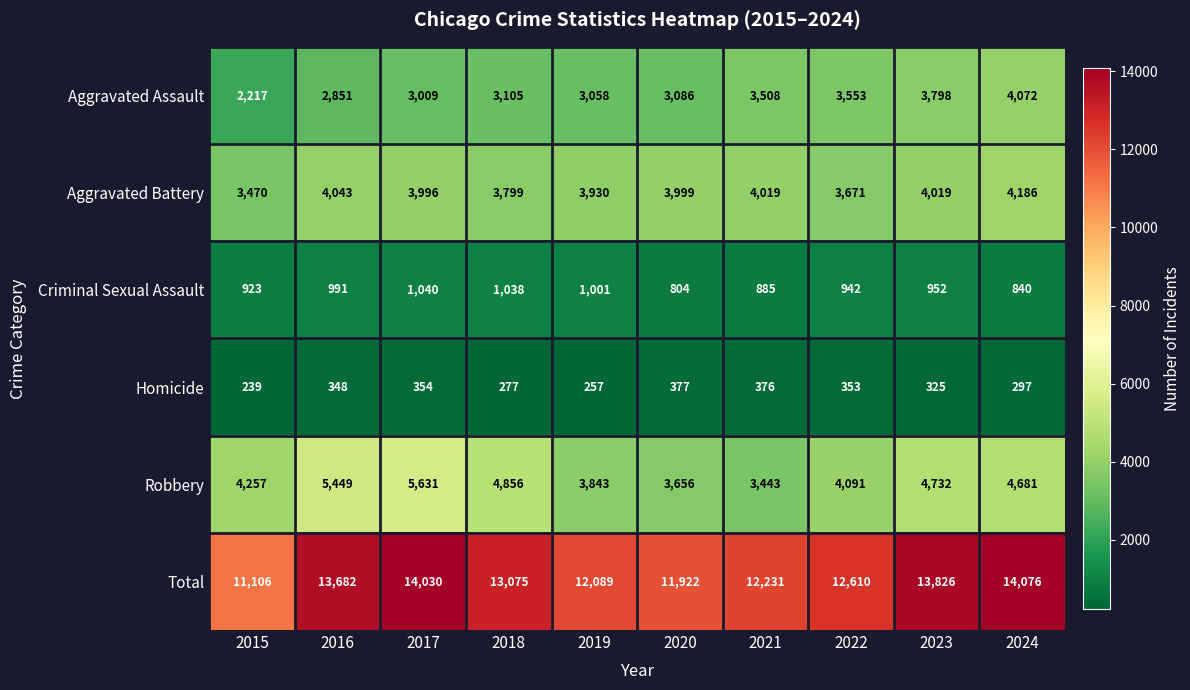

Which series changed the most between 2015 and 2020?

Aggravated Assault